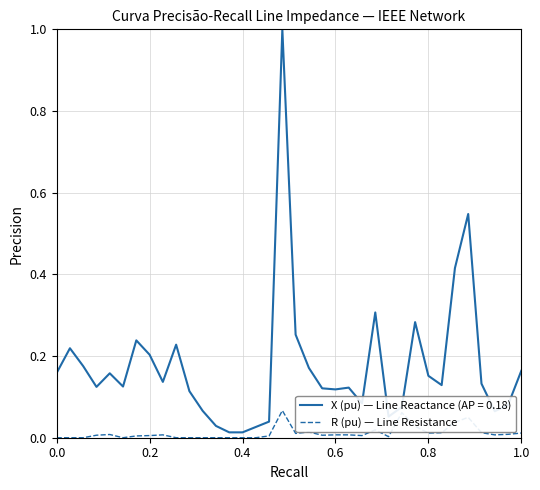

Which series has the largest total across all categories?

X (pu) — Line Reactance (AP = 0.18)